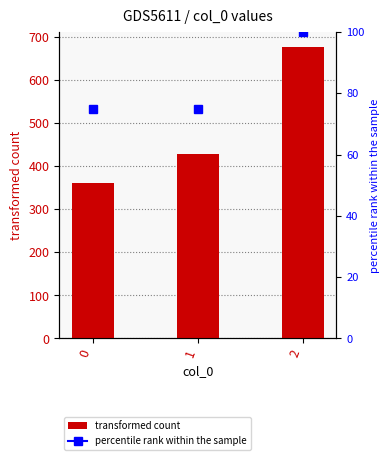

What is the difference between the values at 2 and 0?

317.8